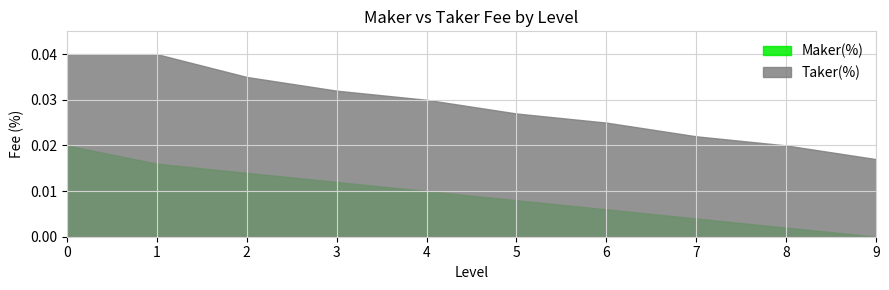

What are all the series names shown in the legend?

Maker(%), Taker(%)